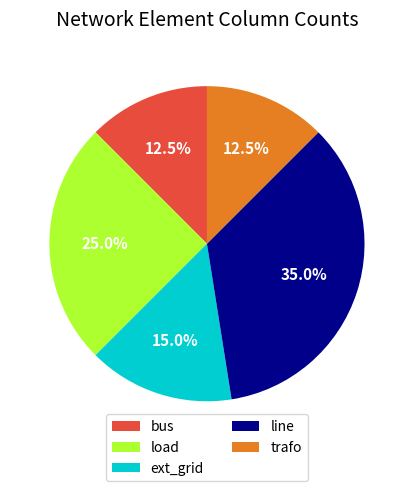

What is the largest slice in the pie chart?

line